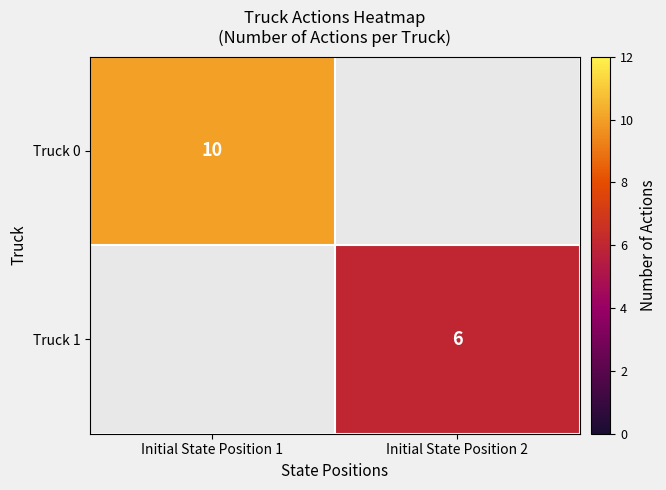

Count the number of categories in the chart.

2